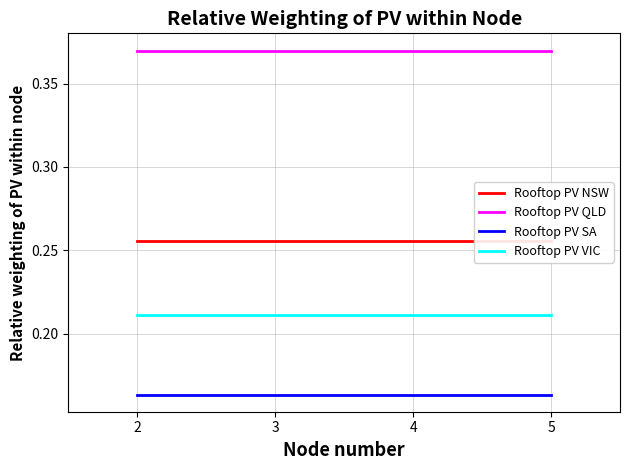

Between 2 and 5, which is larger?

2